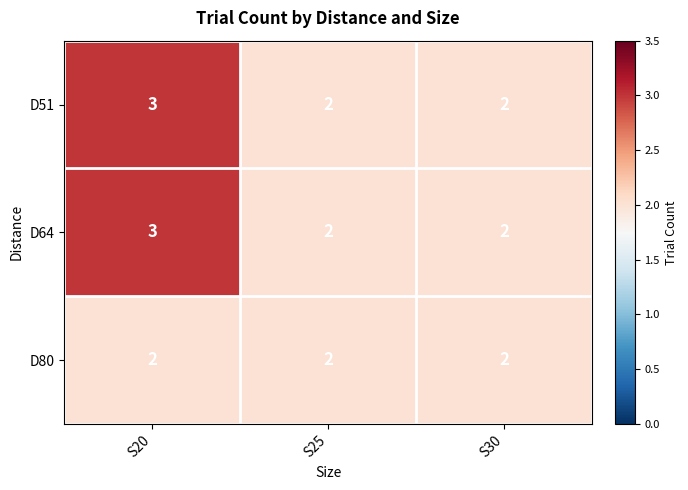

The value of D64 at S30 is 2. True or false?

True